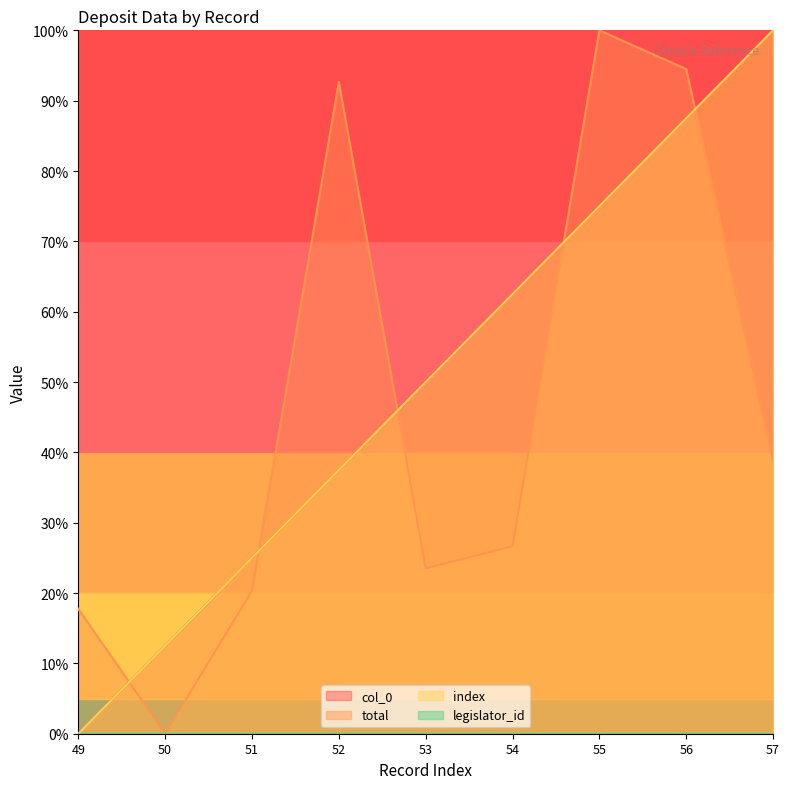

What is the value of the index point at the 4th from the left?

37.5